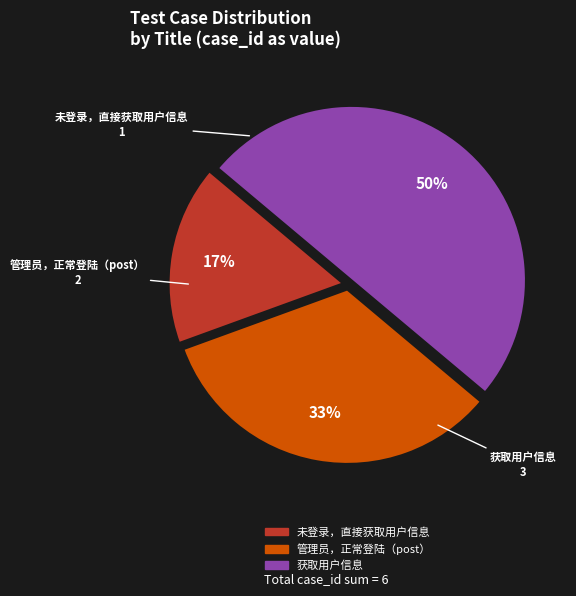

Between 未登录，直接获取用户信息 and 管理员，正常登陆（post）, which is larger?

管理员，正常登陆（post）